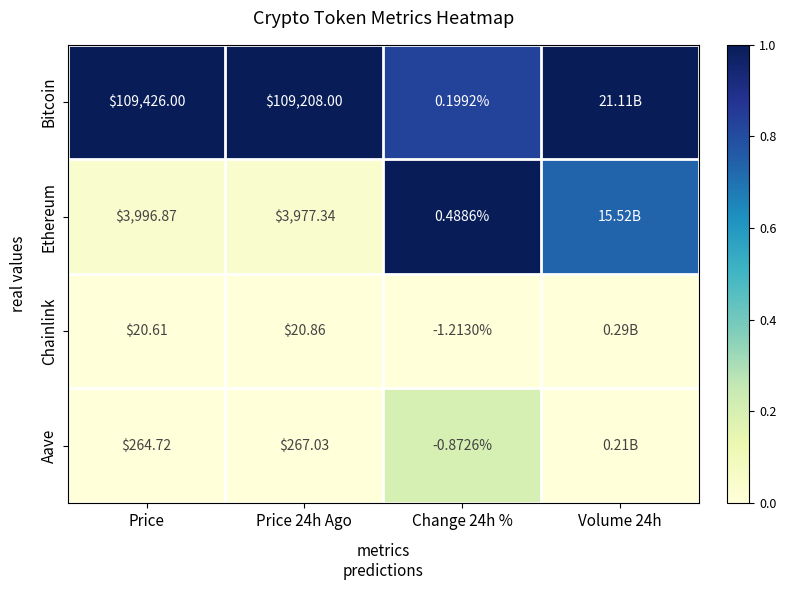

Rank the series at Change 24h % from highest to lowest value.

Ethereum, Bitcoin, Aave, Chainlink